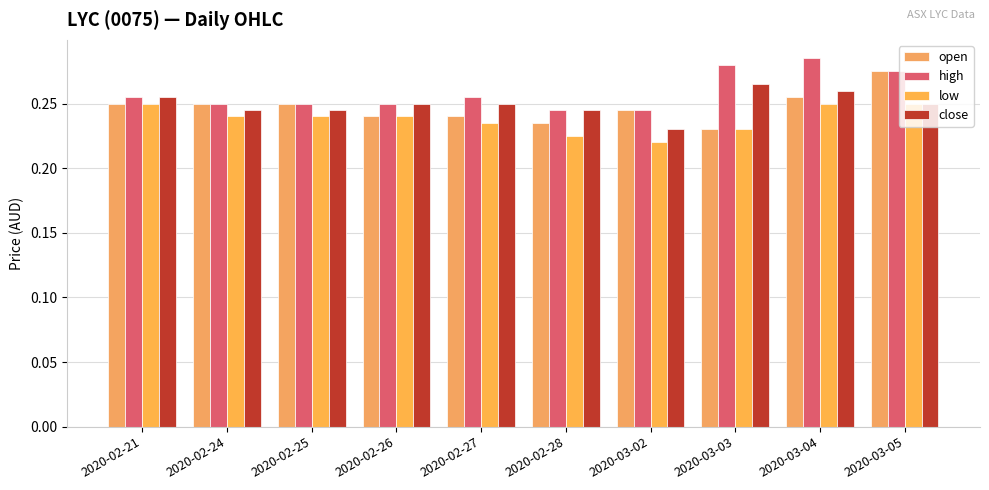

How many groups of bars are there?

10